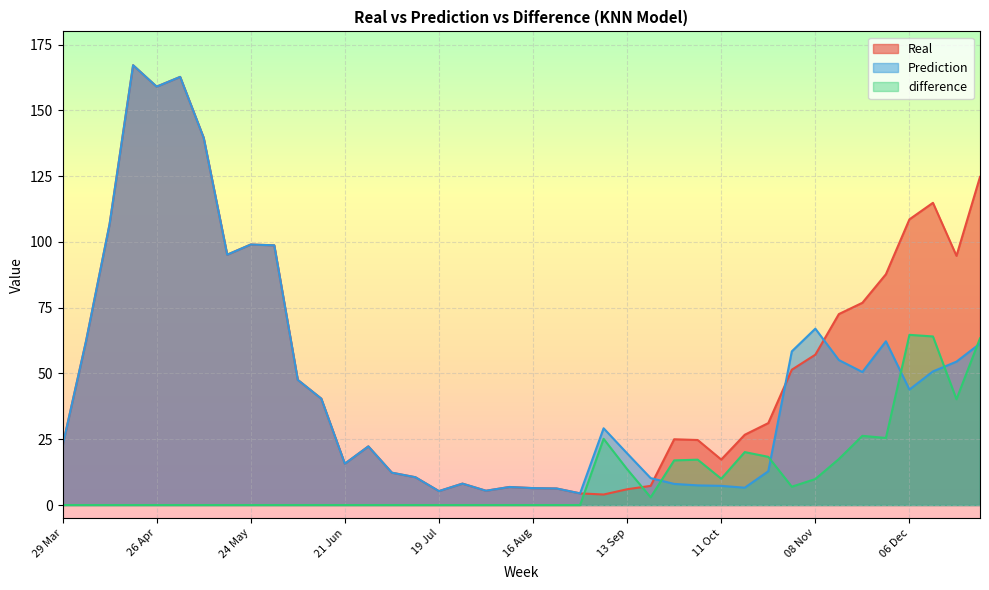

Between 25 Oct and 09 Aug, which is larger?

25 Oct